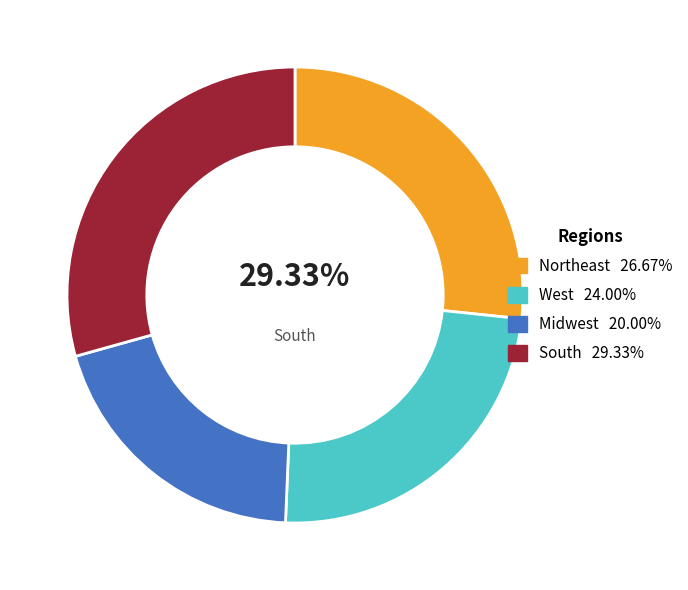

To the nearest percent, what is the average slice percentage?

25%